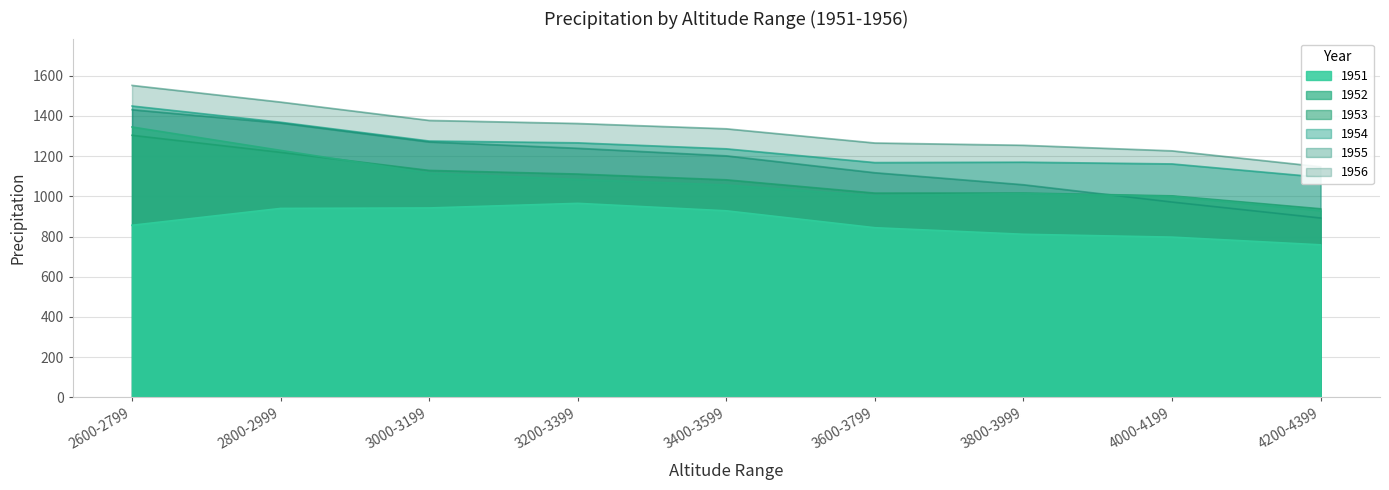

What is the sum of all 1953 values?

9819.7